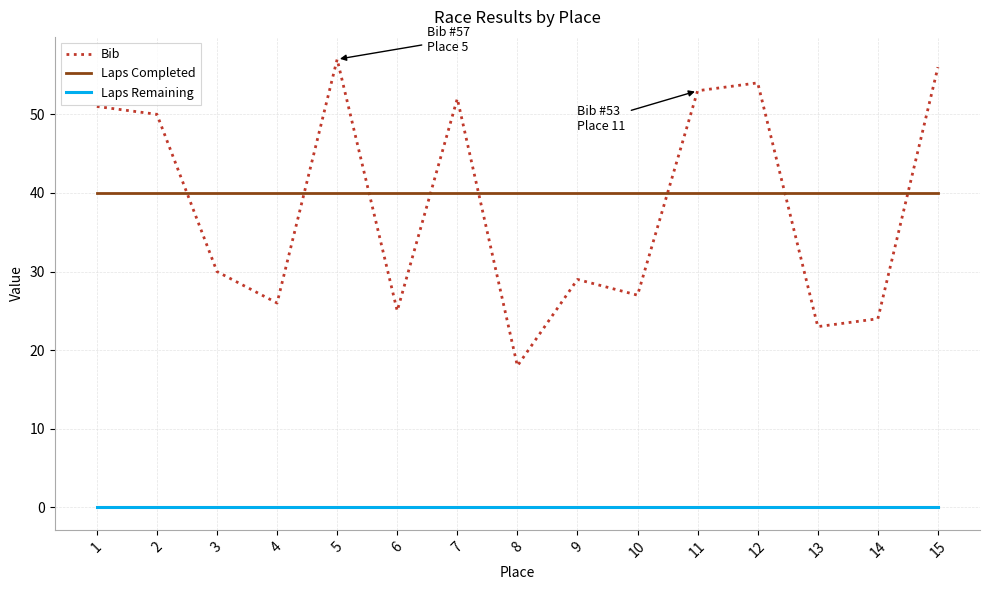

What is the difference between the Bib values at 8 and 2?

32